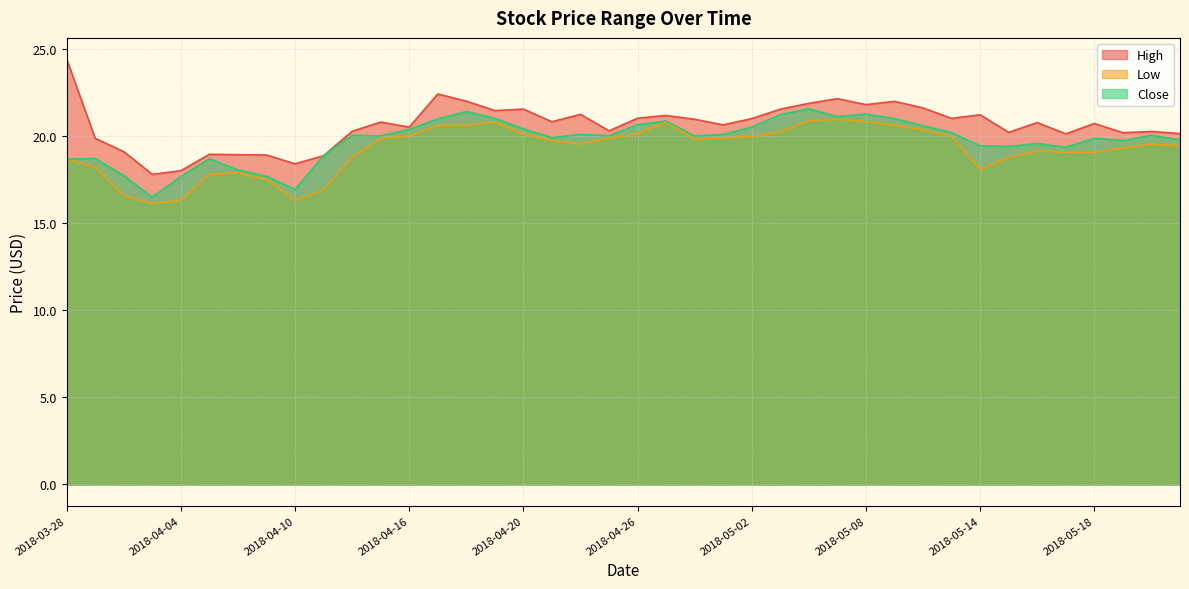

How many series are shown in this chart?

3